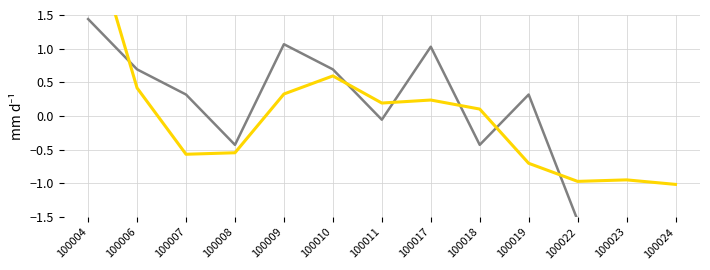

What is the value of the vMartialDef point at the 6th from the left?

0.7